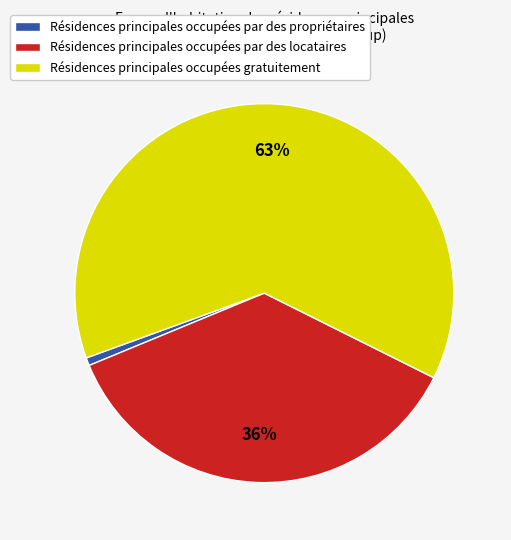

How many slices are in this pie chart?

3